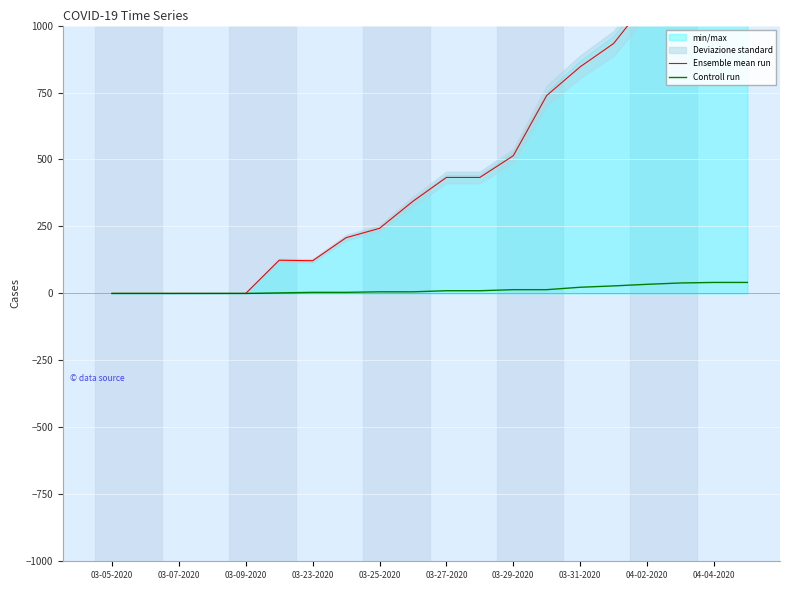

What is the highest value of the Controll run series?

41